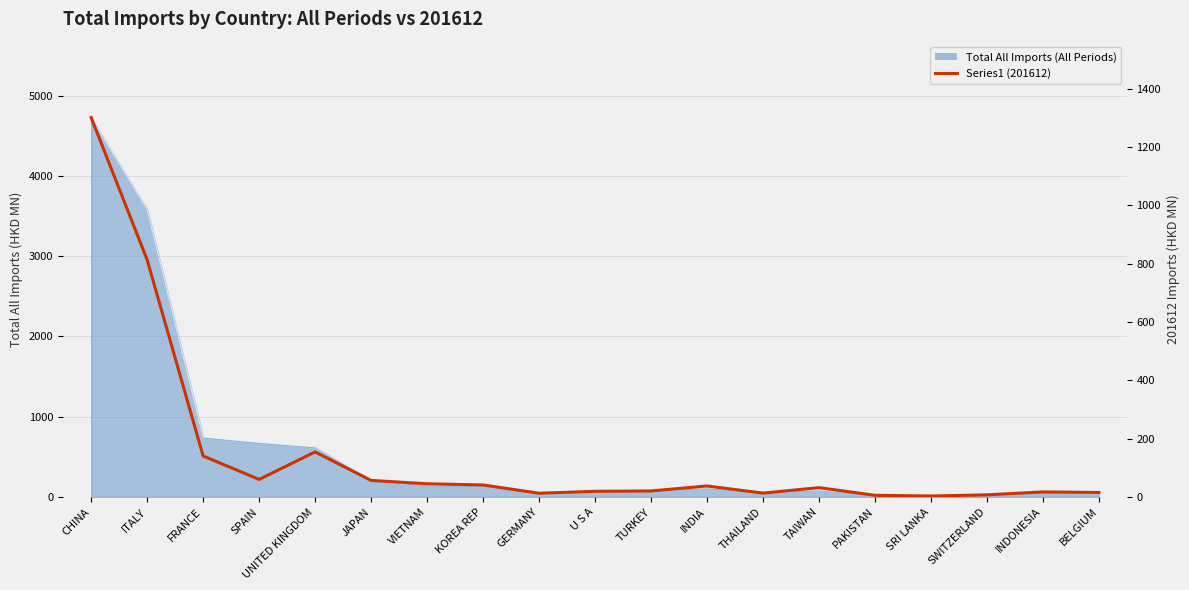

True or false: the data shows 1354.9 at ITALY.

False